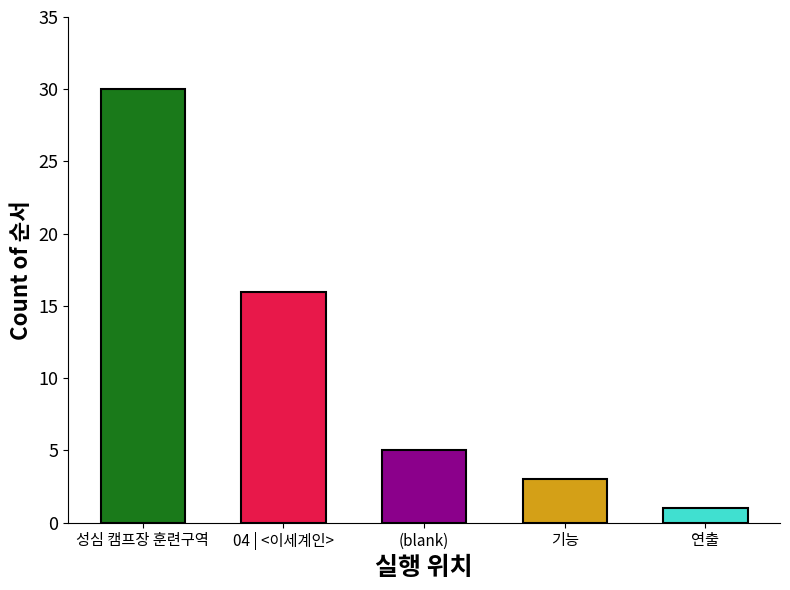

How many data points are less than 5?

2